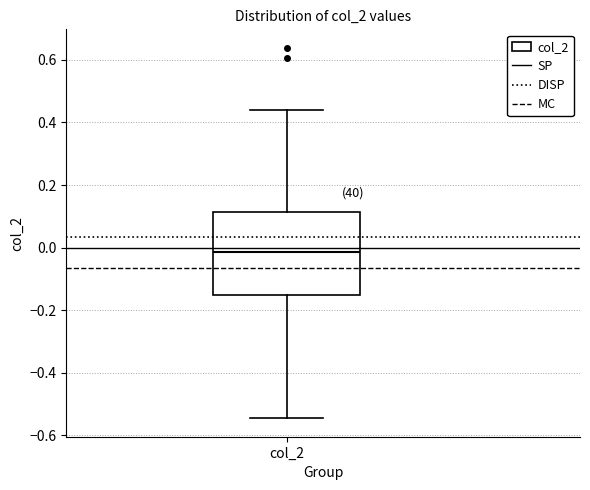

Transcribe this box plot: give where the median line is, the range the box spans, and where the two whiskers end, as read against the y-axis. The values are not printed on the chart, so give them approximately, as read against the axis.

median -0.02, box -0.16 to 0.12, whiskers -0.54 to 0.44